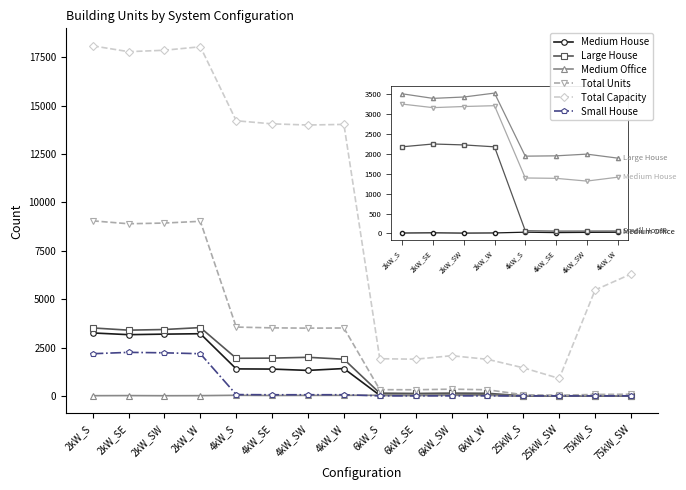

What is the label of the 5th point from the left?

4kW_S